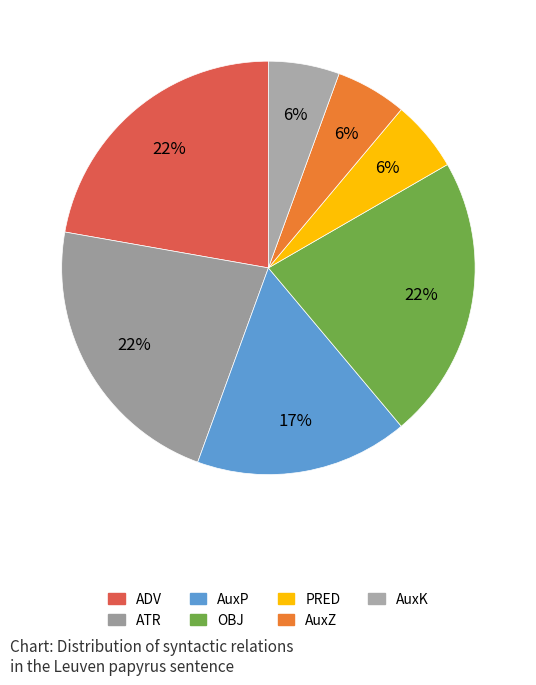

To the nearest percent, what percentage of the pie is OBJ?

22%